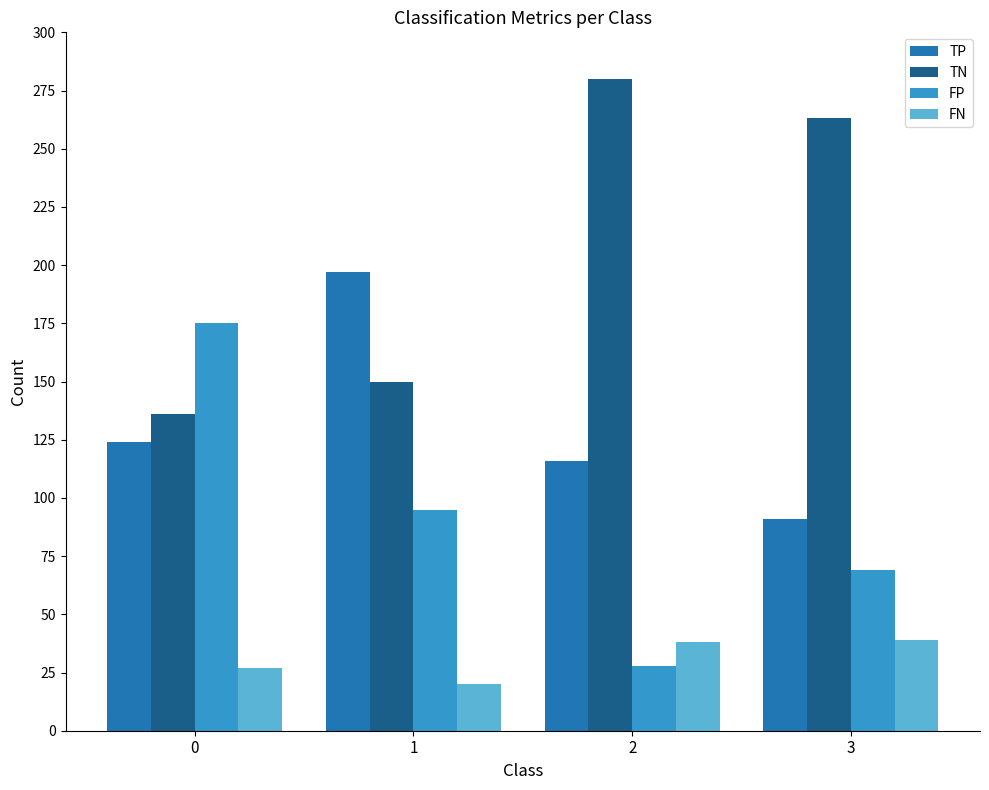

Rank the series at 1 from highest to lowest value.

TP, TN, FP, FN